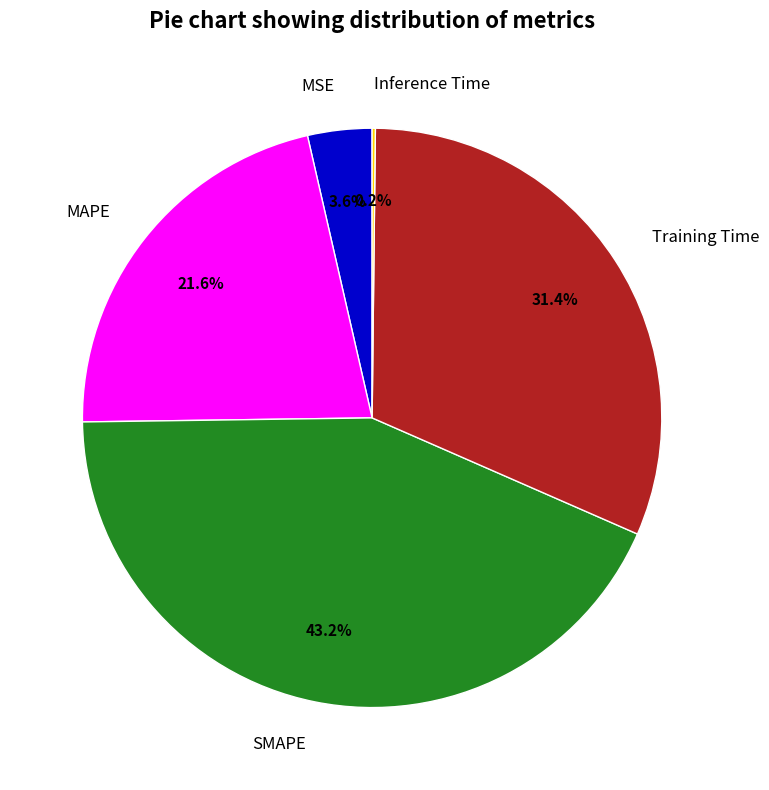

To the nearest percent, what is the difference between the largest and smallest slice percentages?

43%